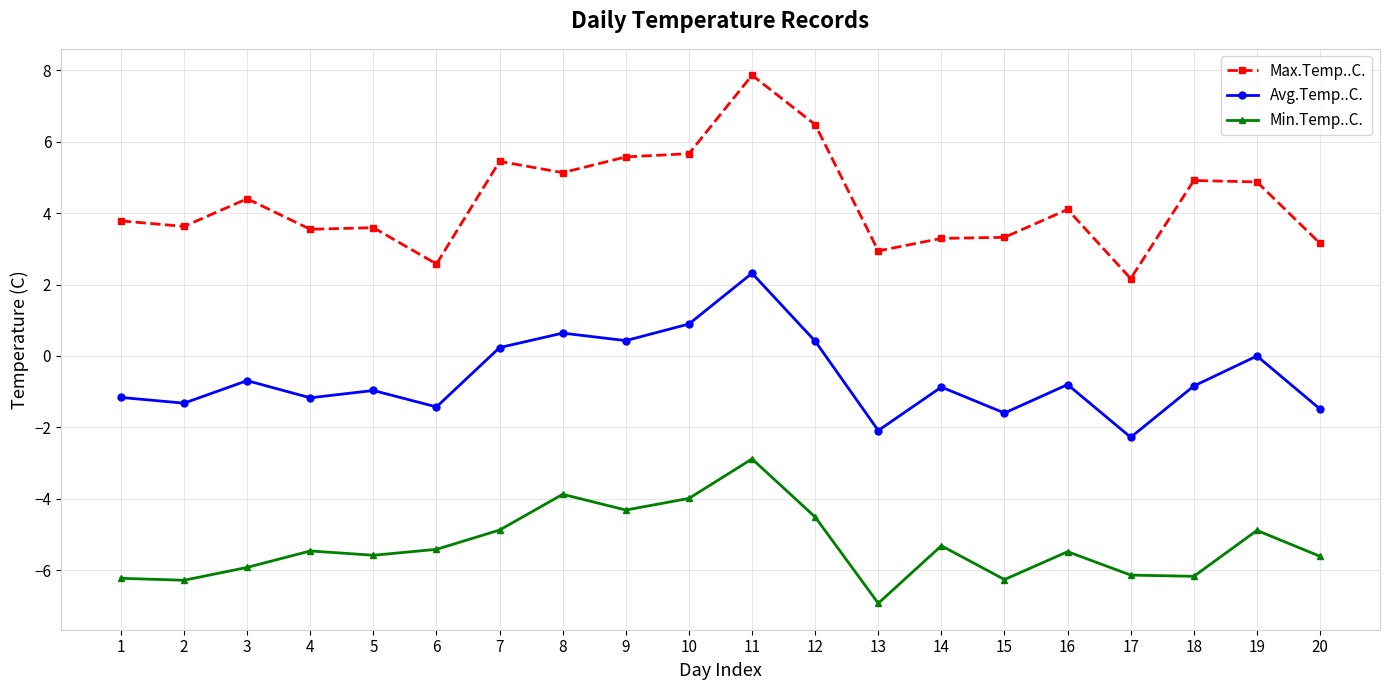

At which label does Max.Temp..C. first exceed 4?

3